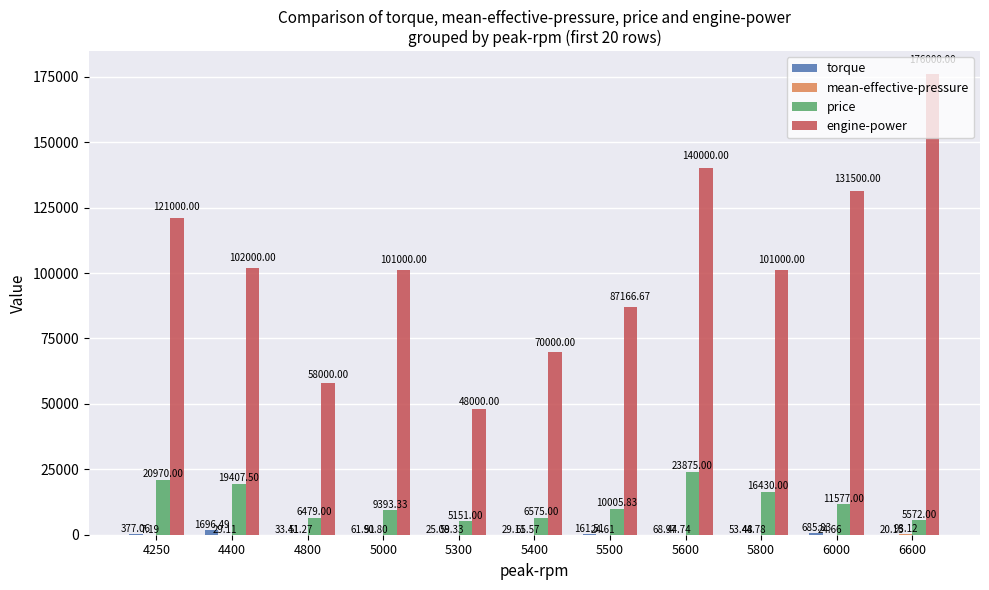

What is the approximate value of engine-power at 5400?

70000.0